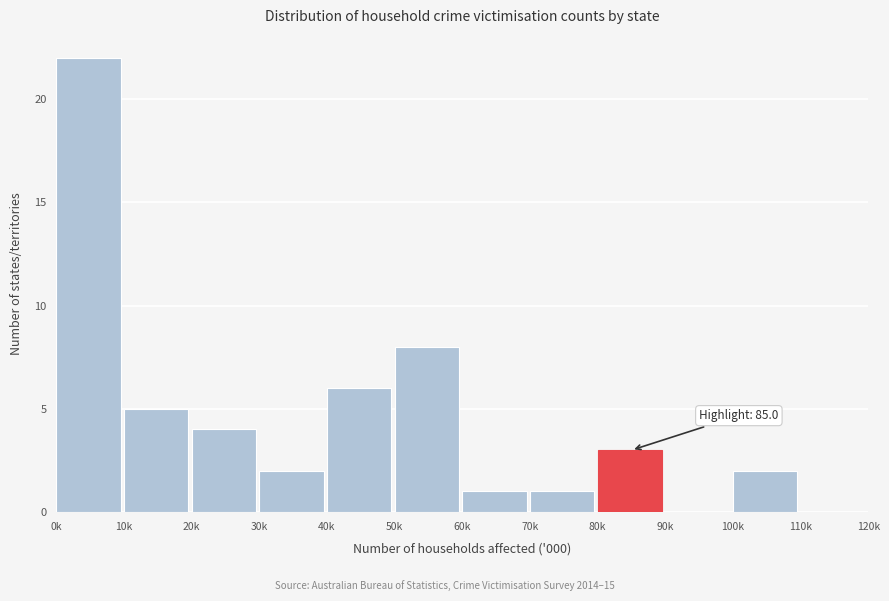

Reading right to left, list all the values displayed in this chart.

110k=0	100k=2	90k=0	80k=3	70k=1	60k=1	50k=8	40k=6	30k=2	20k=4	10k=5	0k=22